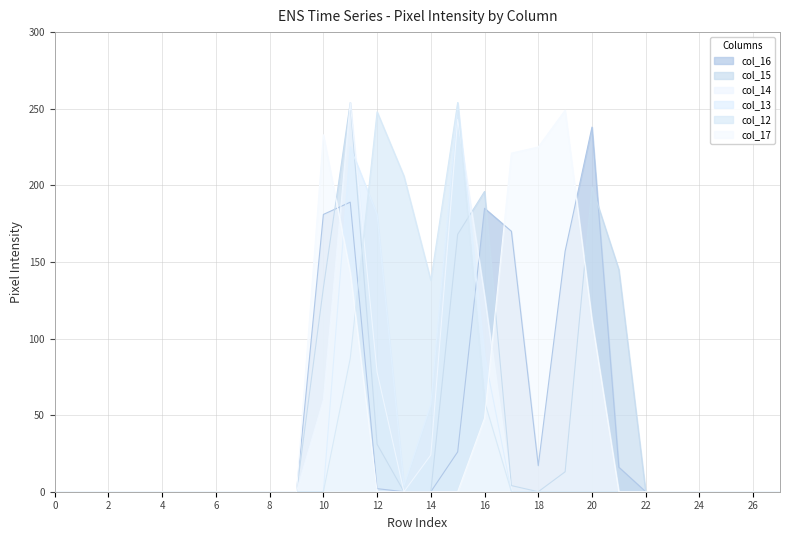

Reading left to right, transcribe all the data shown in this chart.

col_12: 0=0	1=0	2=0	3=0	4=0	5=0	6=0	7=0	8=0	9=0	10=0	11=87	12=248	13=206	14=138	15=254	16=59	17=0	18=0	19=0	20=0	21=0	22=0	23=0	24=0	25=0	26=0	27=0
col_13: 0=0	1=0	2=0	3=0	4=0	5=0	6=0	7=0	8=0	9=0	10=0	11=225	12=181	13=4	14=57	15=254	16=89	17=0	18=0	19=0	20=0	21=0	22=0	23=0	24=0	25=0	26=0	27=0
col_14: 0=0	1=0	2=0	3=0	4=0	5=0	6=0	7=0	8=0	9=0	10=60	11=254	12=78	13=0	14=24	15=243	16=128	17=0	18=0	19=0	20=0	21=0	22=0	23=0	24=0	25=0	26=0	27=0
col_15: 0=0	1=0	2=0	3=0	4=0	5=0	6=0	7=0	8=0	9=0	10=133	11=254	12=31	13=0	14=0	15=168	16=196	17=4	18=0	19=13	20=199	21=145	22=0	23=0	24=0	25=0	26=0	27=0
col_16: 0=0	1=0	2=0	3=0	4=0	5=0	6=0	7=0	8=0	9=0	10=181	11=189	12=2	13=0	14=0	15=26	16=185	17=170	18=17	19=157	20=238	21=16	22=0	23=0	24=0	25=0	26=0	27=0
col_17: 0=0	1=0	2=0	3=0	4=0	5=0	6=0	7=0	8=0	9=0	10=233	11=143	12=0	13=0	14=0	15=0	16=48	17=221	18=225	19=249	20=112	21=0	22=0	23=0	24=0	25=0	26=0	27=0